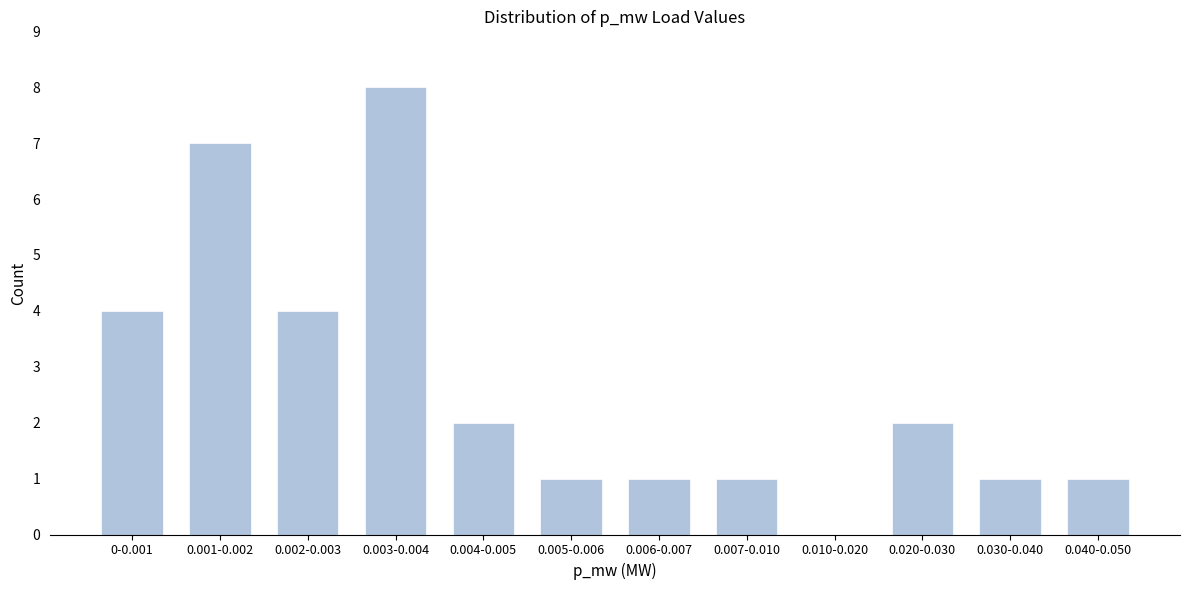

Reading right to left, extract all data points from this chart.

0.040-0.050=1	0.030-0.040=1	0.020-0.030=2	0.010-0.020=0	0.007-0.010=1	0.006-0.007=1	0.005-0.006=1	0.004-0.005=2	0.003-0.004=8	0.002-0.003=4	0.001-0.002=7	0-0.001=4